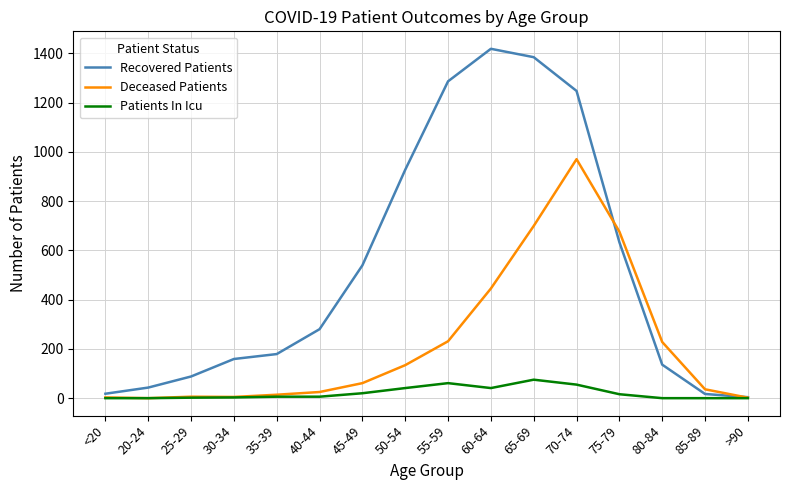

Which series has the largest total across all categories?

Recovered Patients